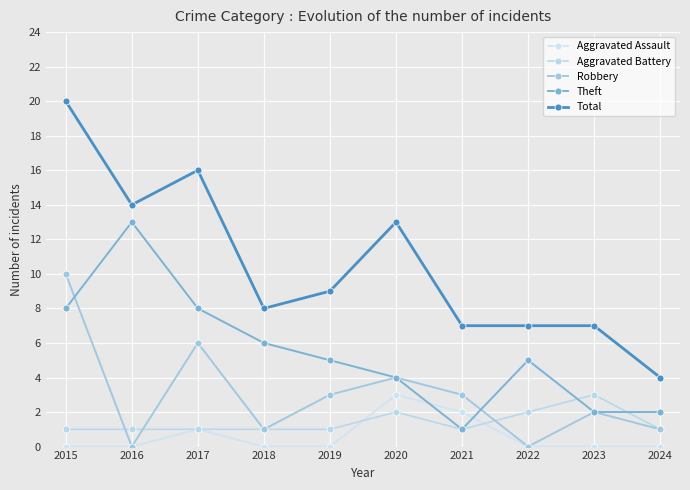

Is it true that Aggravated Battery equals 1 at 2023?

False